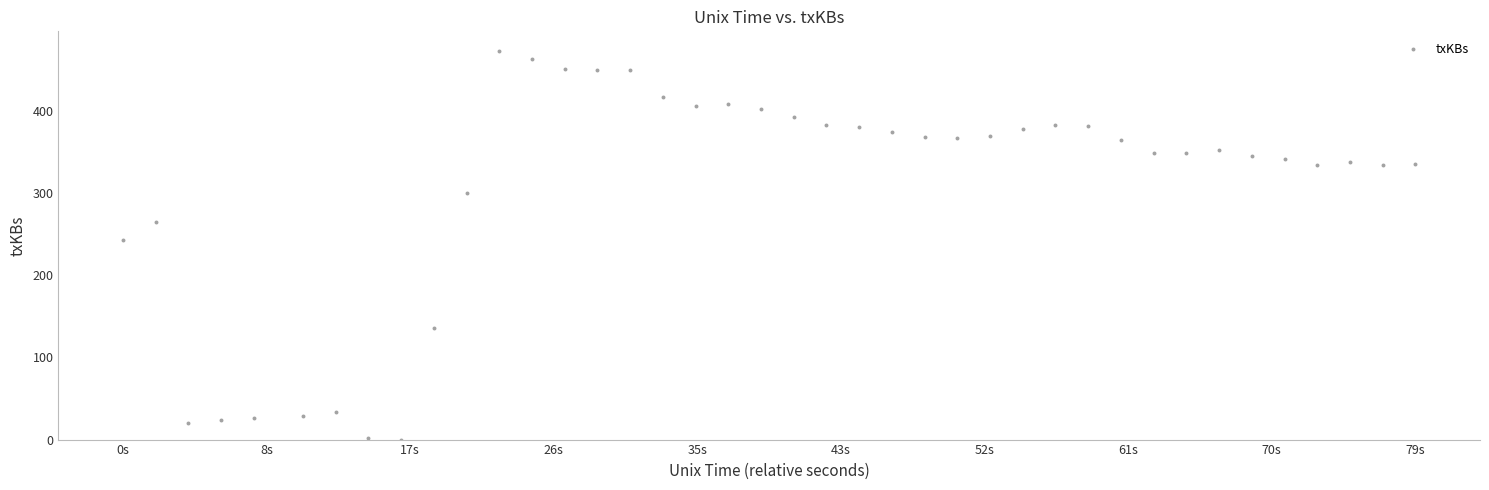

What is the range of Y values (max minus min)?

473.6